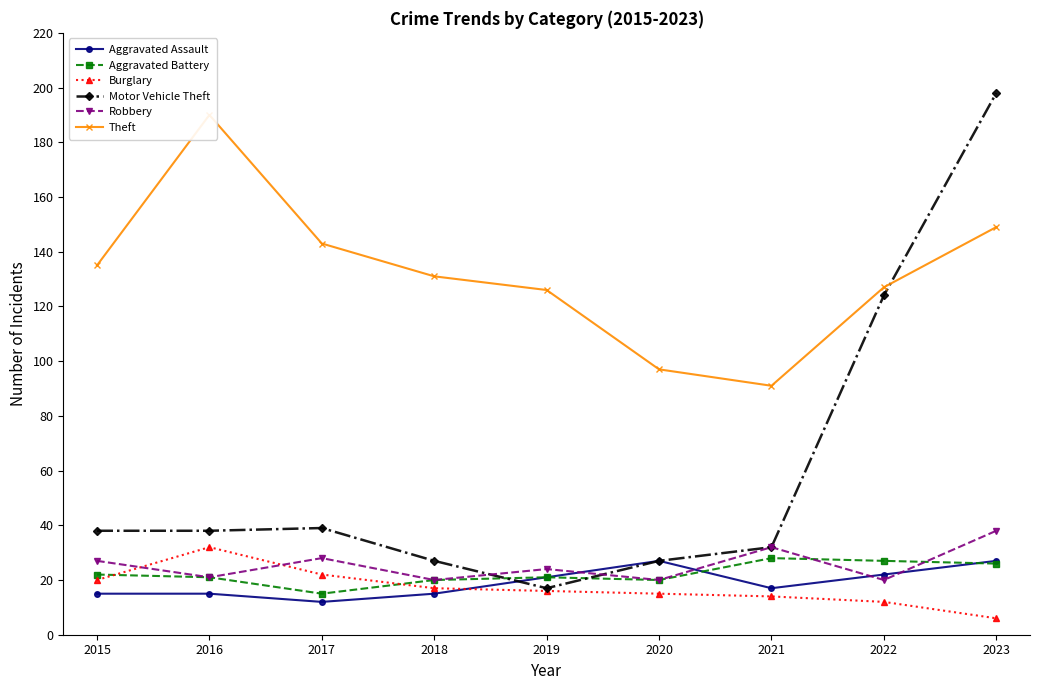

What is the difference between the highest and lowest values at 2015?

120